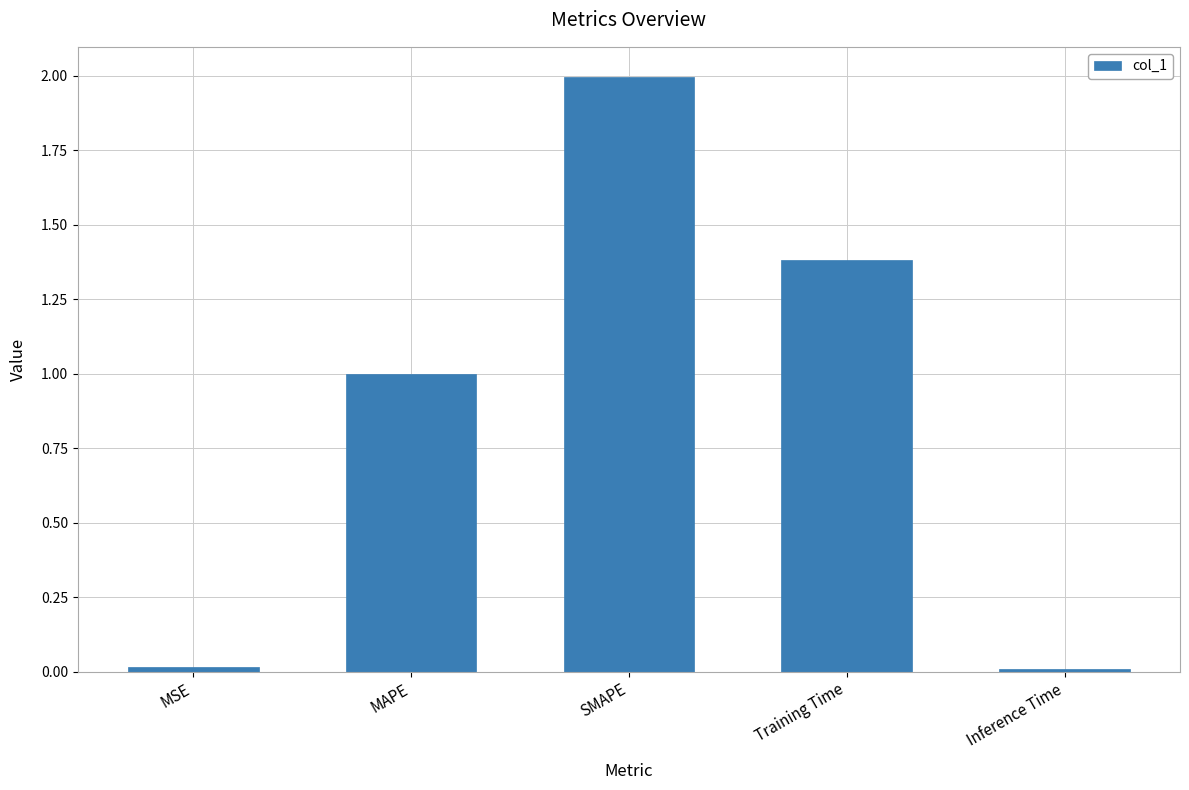

Are the bars grouped side by side (vs. stacked)?

No